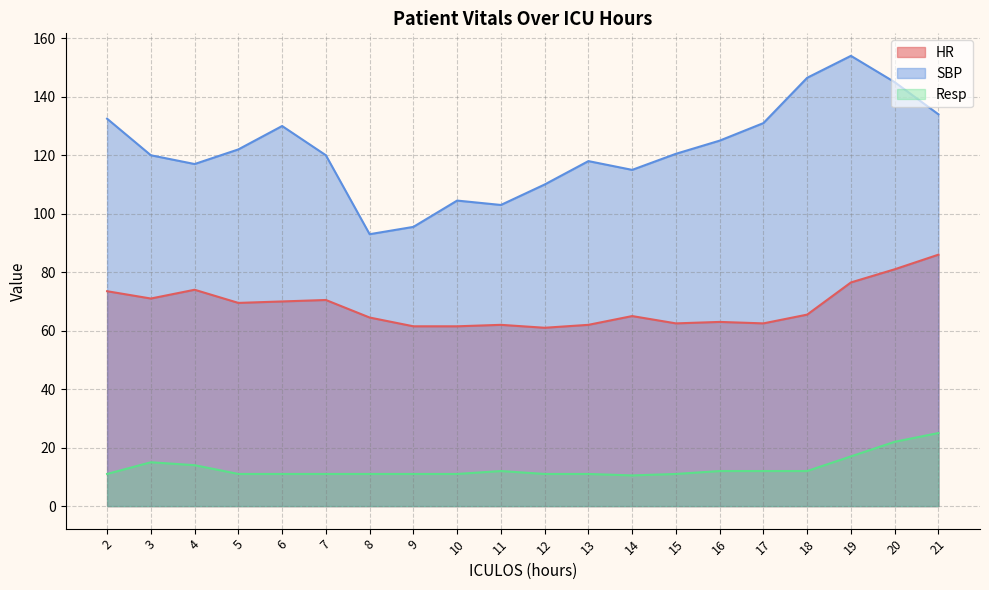

Which series has the widest spread of values?

SBP